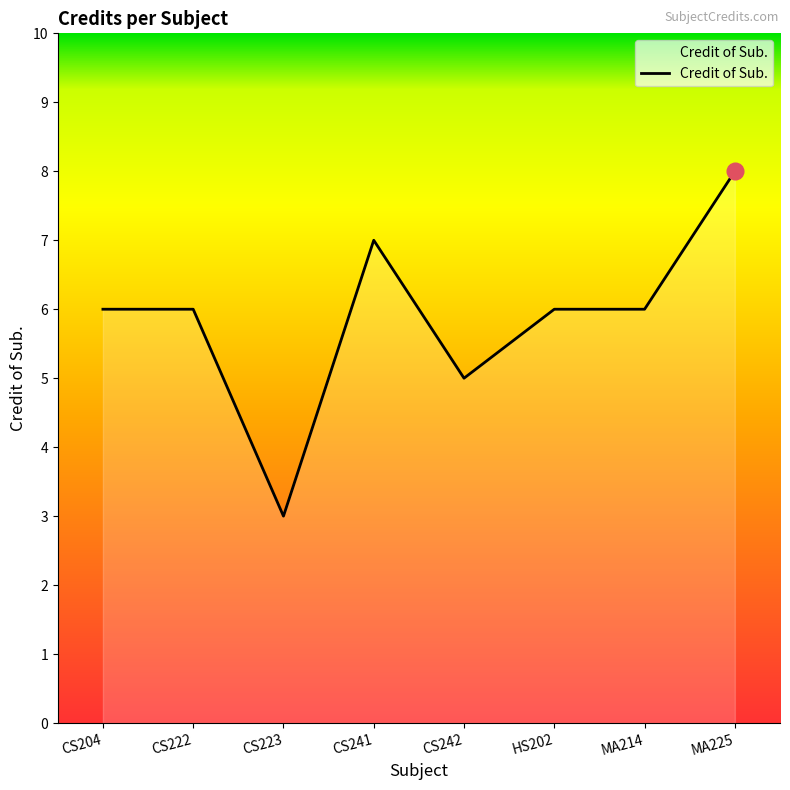

At which category does the data reach its first local valley?

CS223